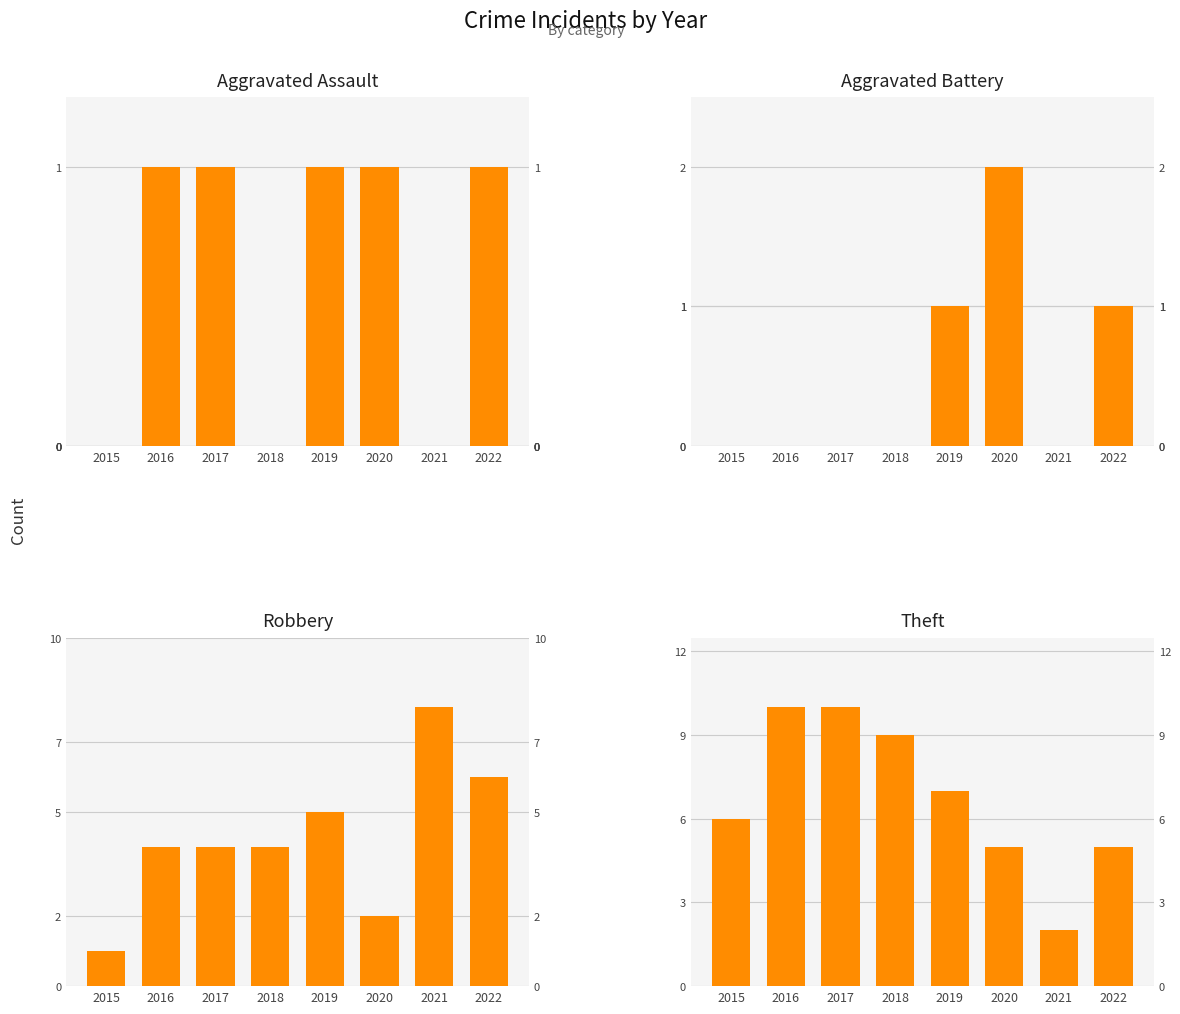

Reading left to right, list all the values displayed in this chart.

Aggravated Assault: 0	1	1	0	1	1	0	1
Aggravated Battery: 0	0	0	0	1	2	0	1
Robbery: 1	4	4	4	5	2	8	6
Theft: 6	10	10	9	7	5	2	5